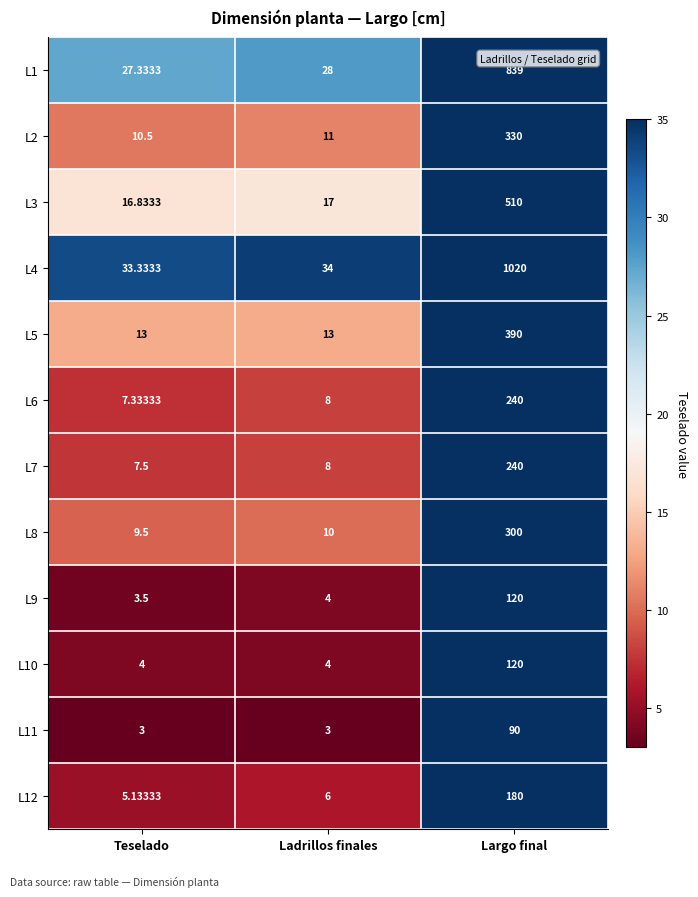

Which series has the largest total across all categories?

L4